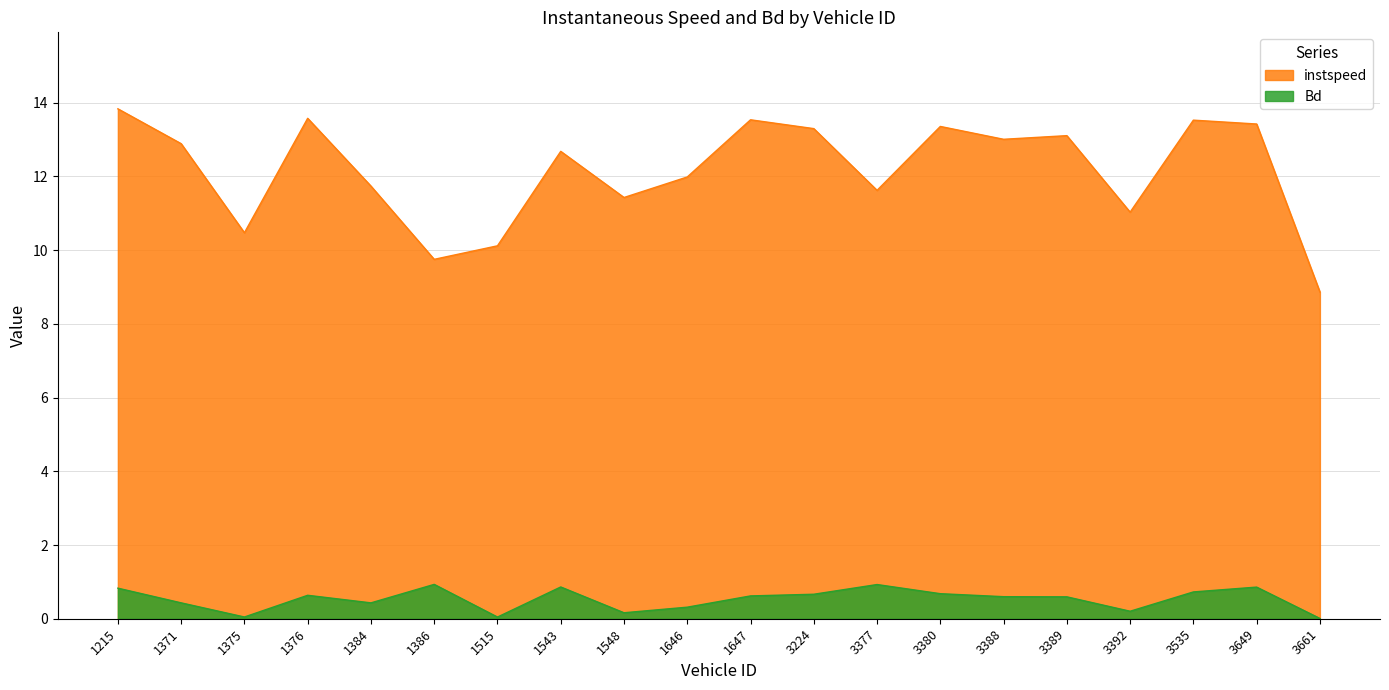

The Bd series shows 0.7 at 1371. True or false?

False